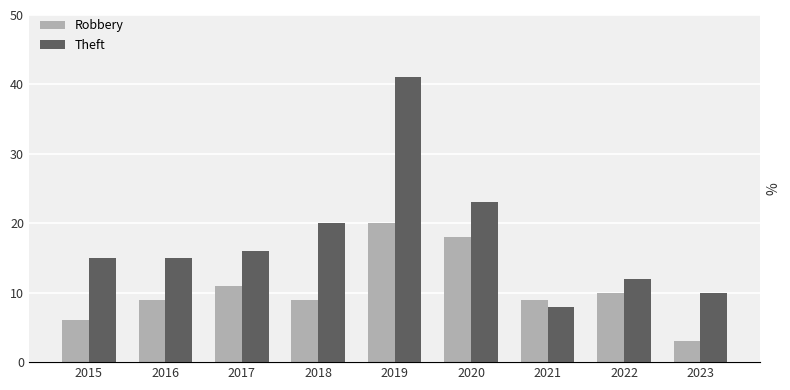

List the labels in order of Robbery value, largest first.

2019, 2020, 2017, 2022, 2016, 2018, 2021, 2015, 2023